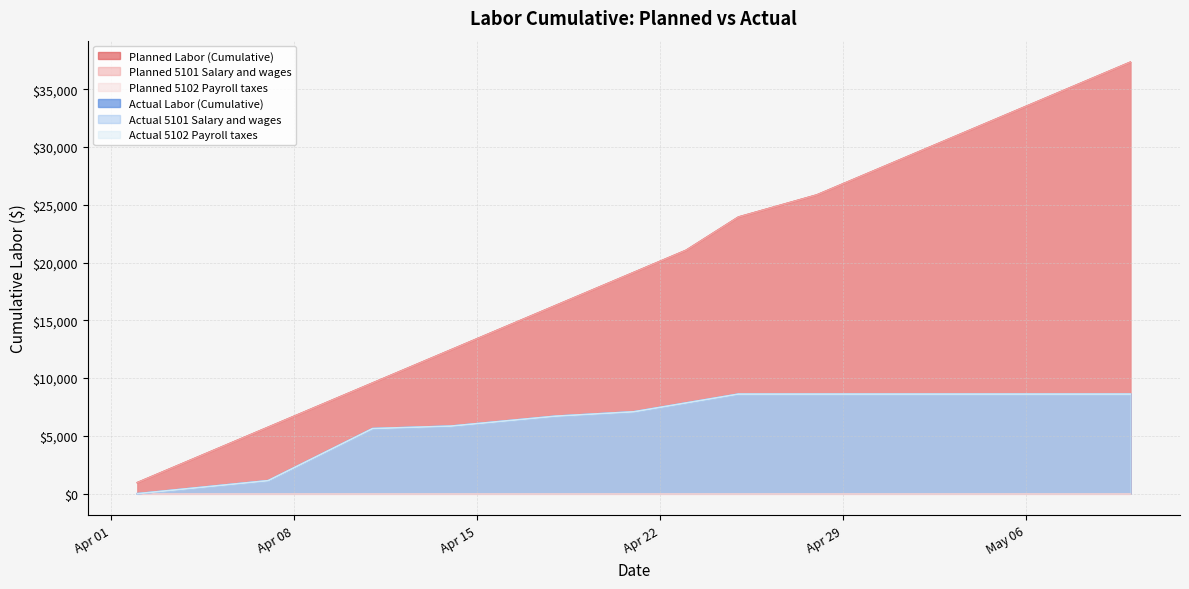

True or false: Actual 5101 Salary and wages has more than 1 interior local peaks.

False